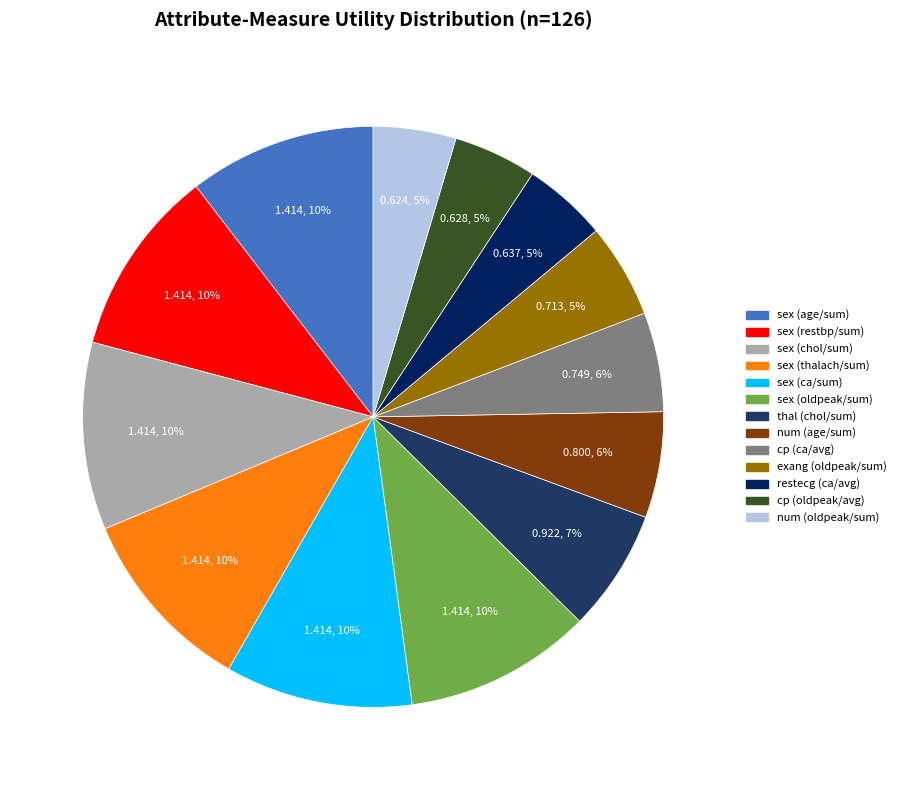

Does cp (oldpeak/avg) account for over 50% of the chart?

No